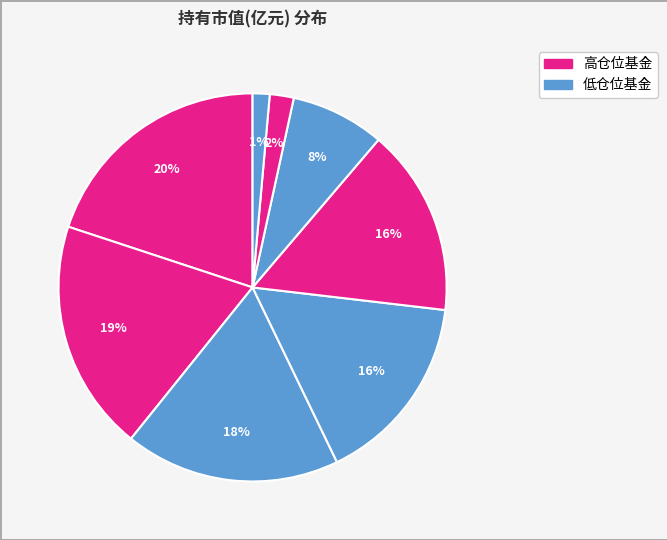

To the nearest percent, what is the difference between the largest and smallest slice percentages?

19%